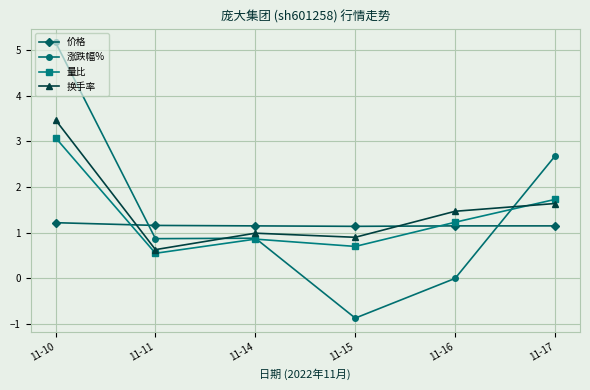

Which series has the largest total across all categories?

换手率